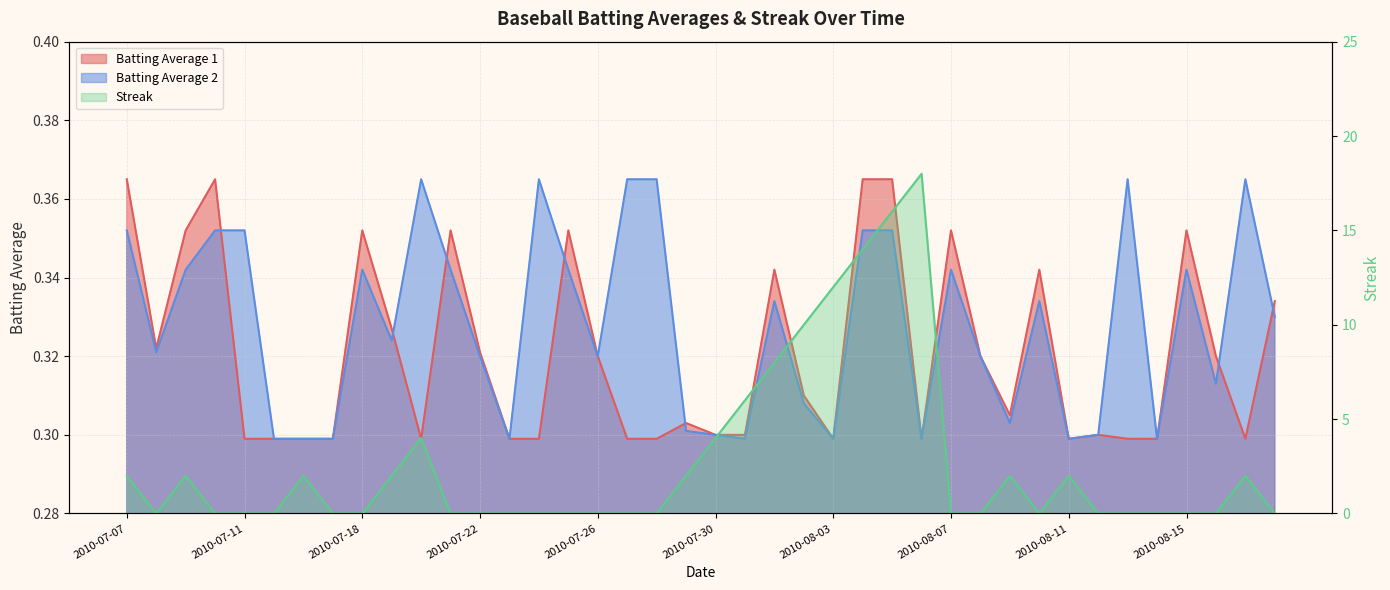

List the series in order of their peak value, lowest first.

Batting Average 1, Batting Average 2, Streak